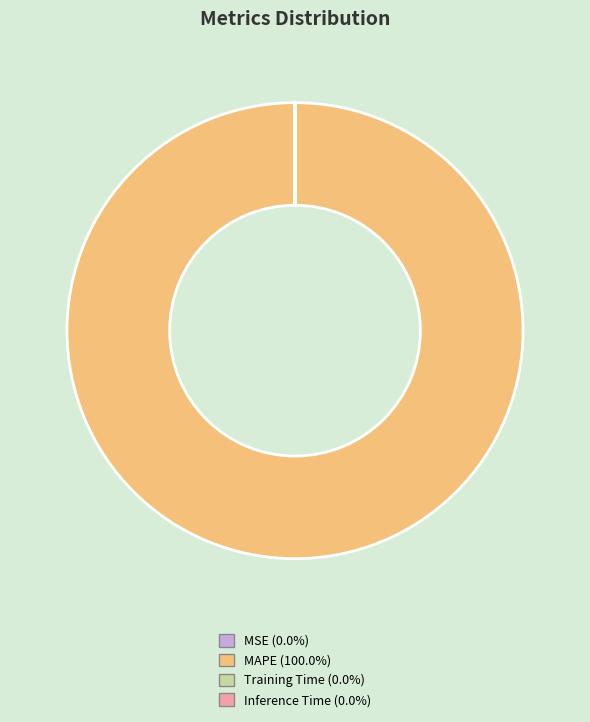

Which category accounts for the majority?

MAPE